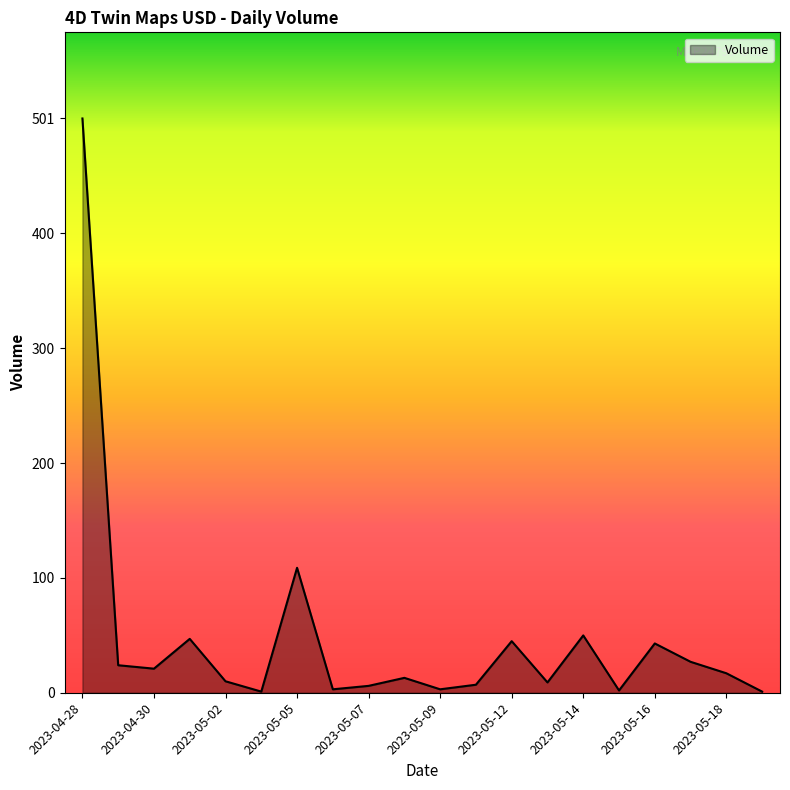

What is the maximum value shown in the chart?

501